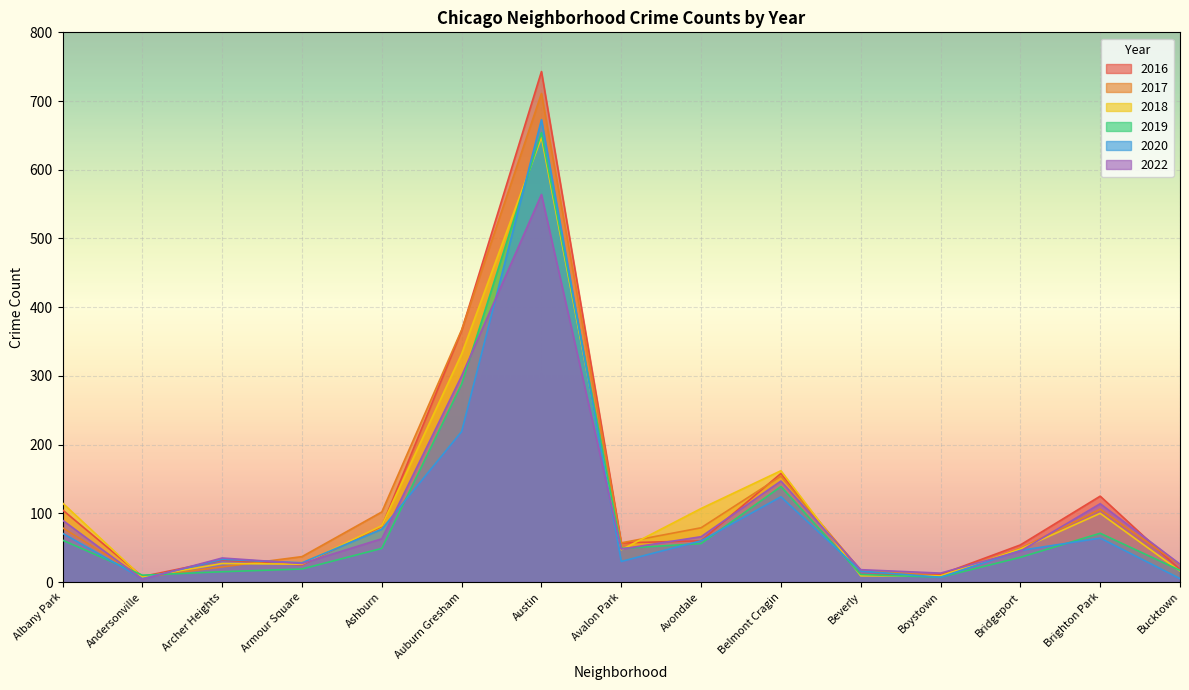

What is the sum of the 2018 values at Belmont Cragin and Auburn Gresham?

494